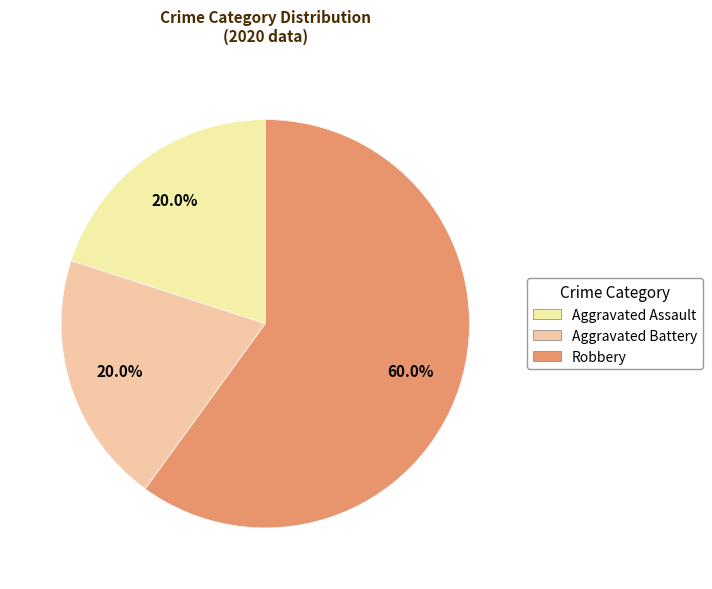

Approximately how many times larger is the value at Aggravated Battery compared to Aggravated Assault?

1.0